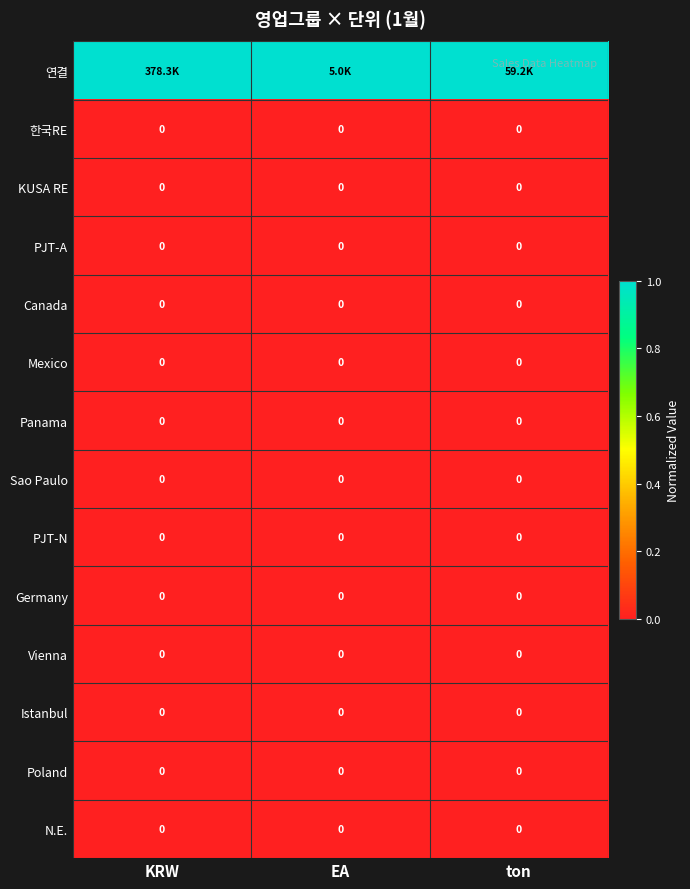

What is the spread (max minus min) of values at EA?

1